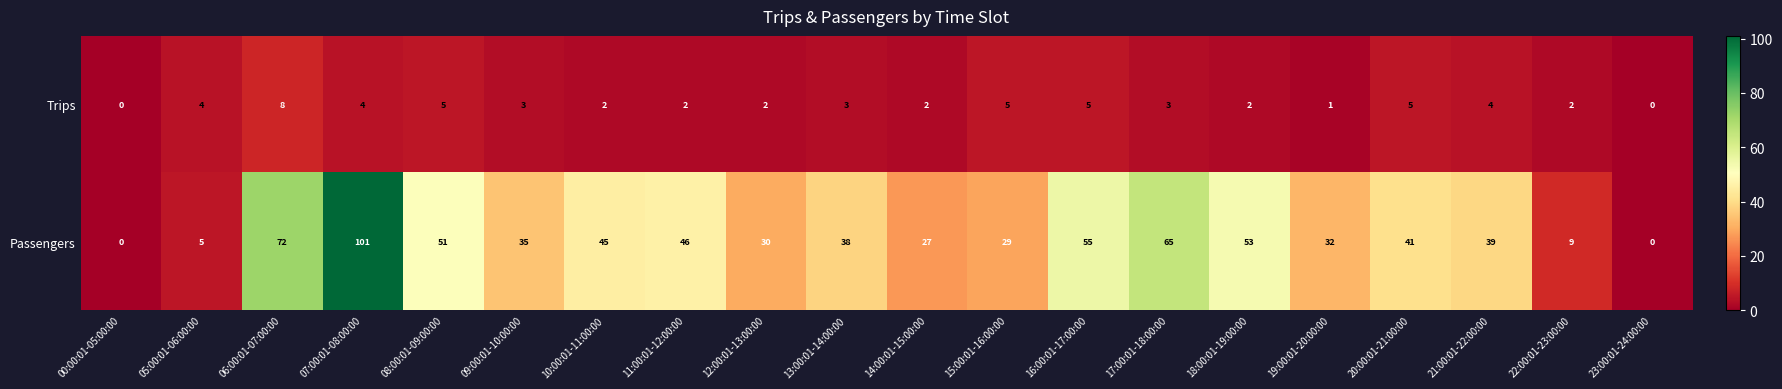

Where does the Trips series first go above 3?

05:00:01-06:00:00